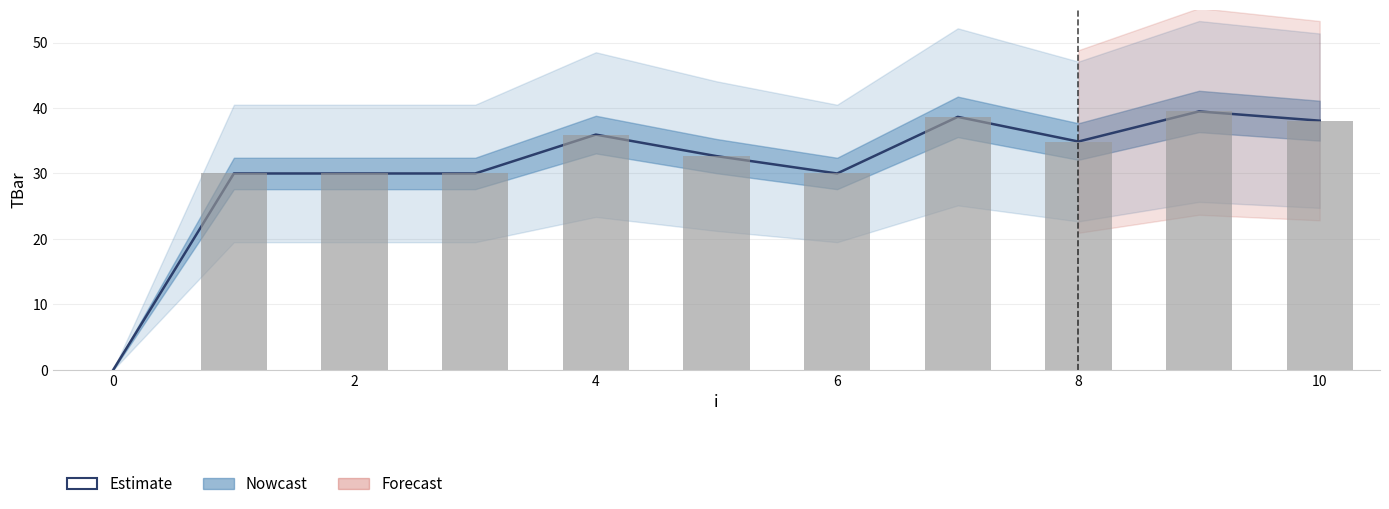

Where is the data nearest to the value 19?

1